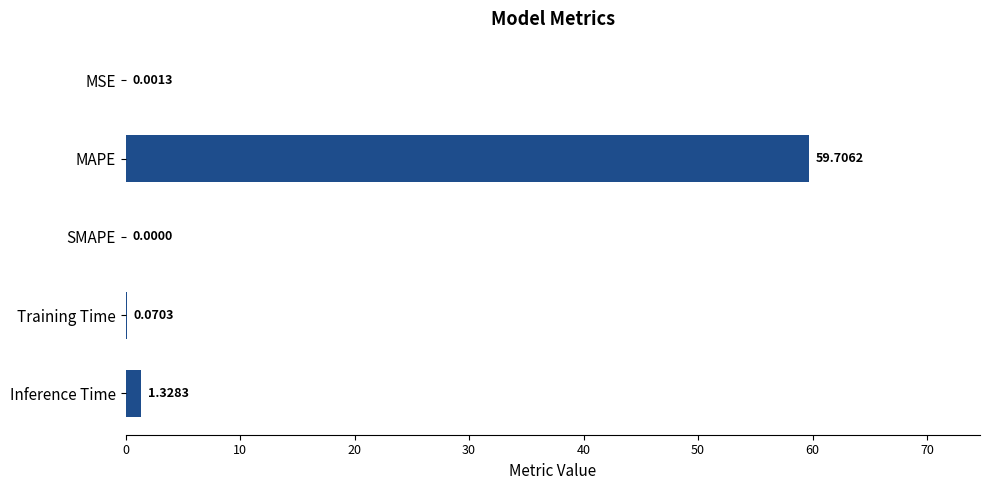

Which has a higher value, MAPE or Training Time?

MAPE